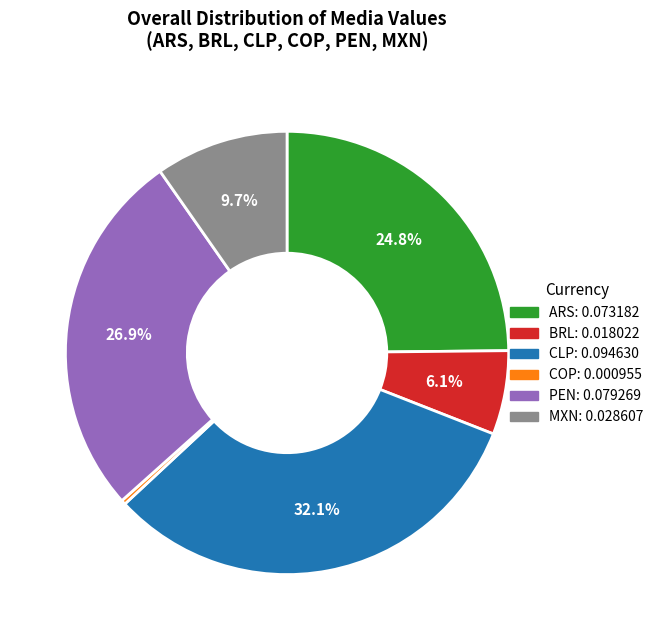

True or false: MXN accounts for 10% of the total.

True